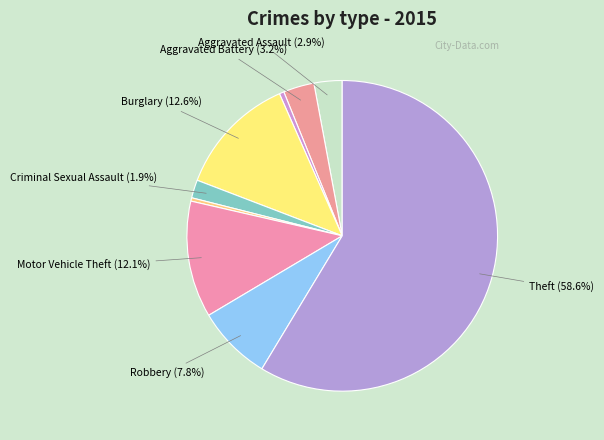

To the nearest percent, what is the difference between the largest and smallest slice percentages?

58%